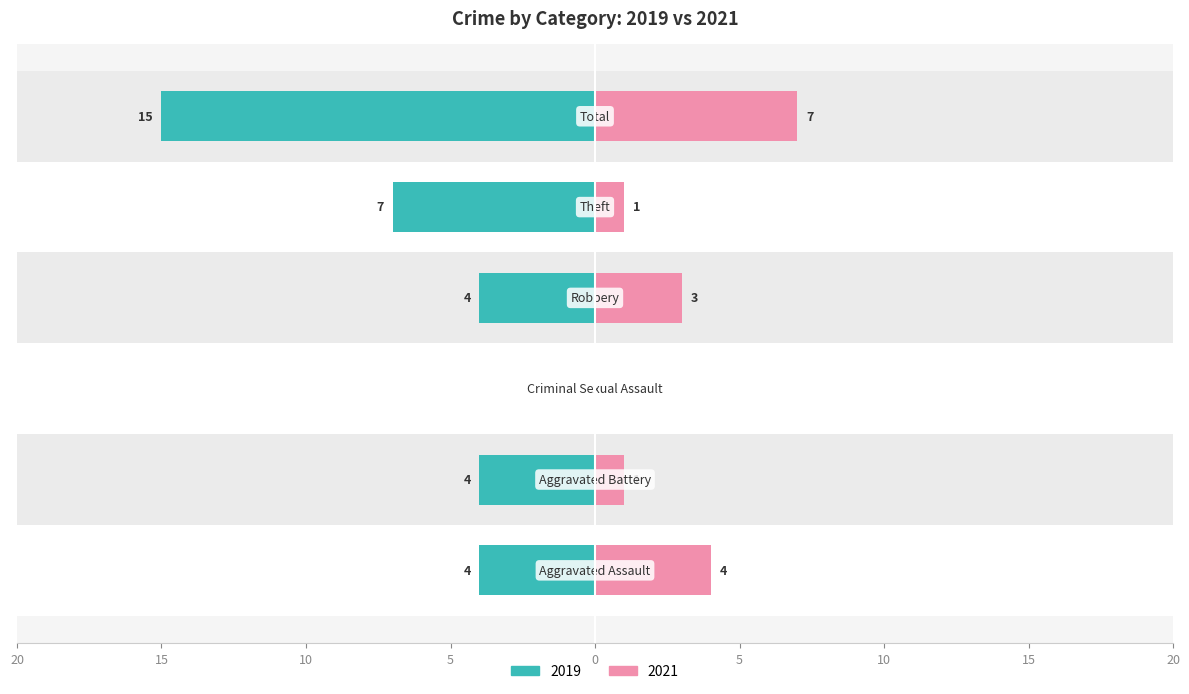

True or false: Right (2021) has a value of 1 at Aggravated Battery.

True